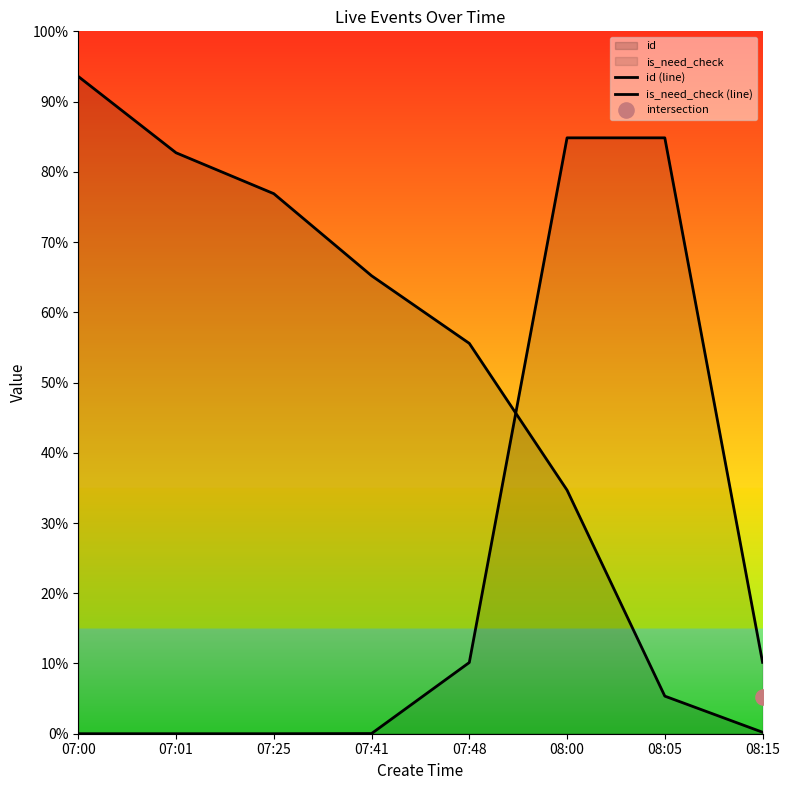

Which series contains the lowest Y value?

is_need_check (line)